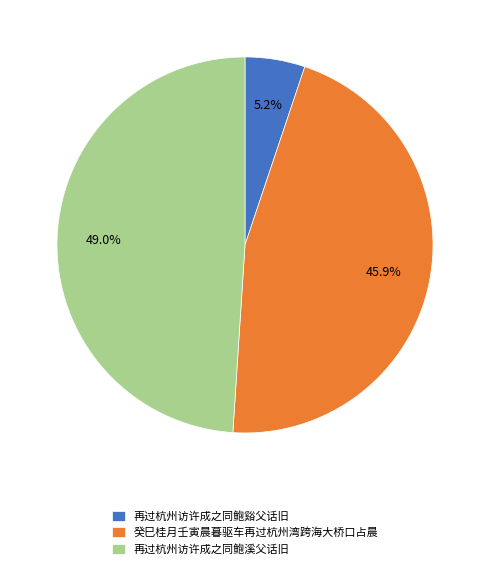

To the nearest percent, what portion does 再过杭州访许成之同鲍溪父话旧 represent?

49%